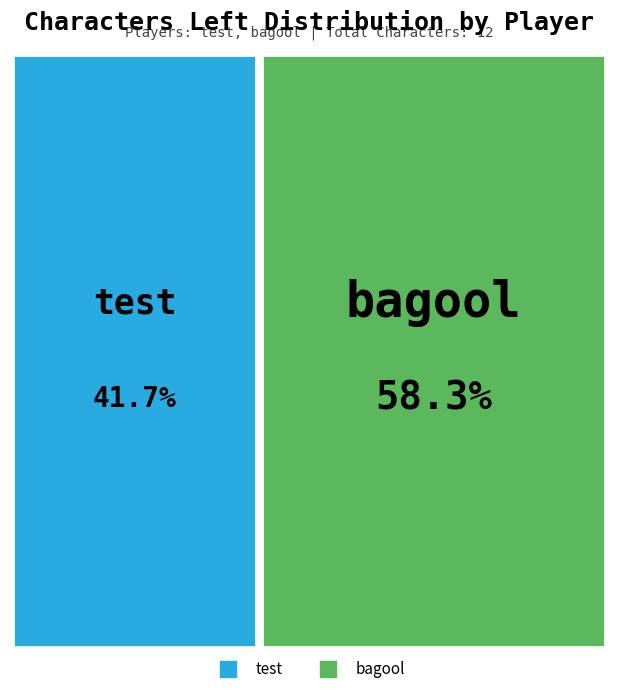

To the nearest percent, what is the difference between the bagool and test slice percentages?

17%